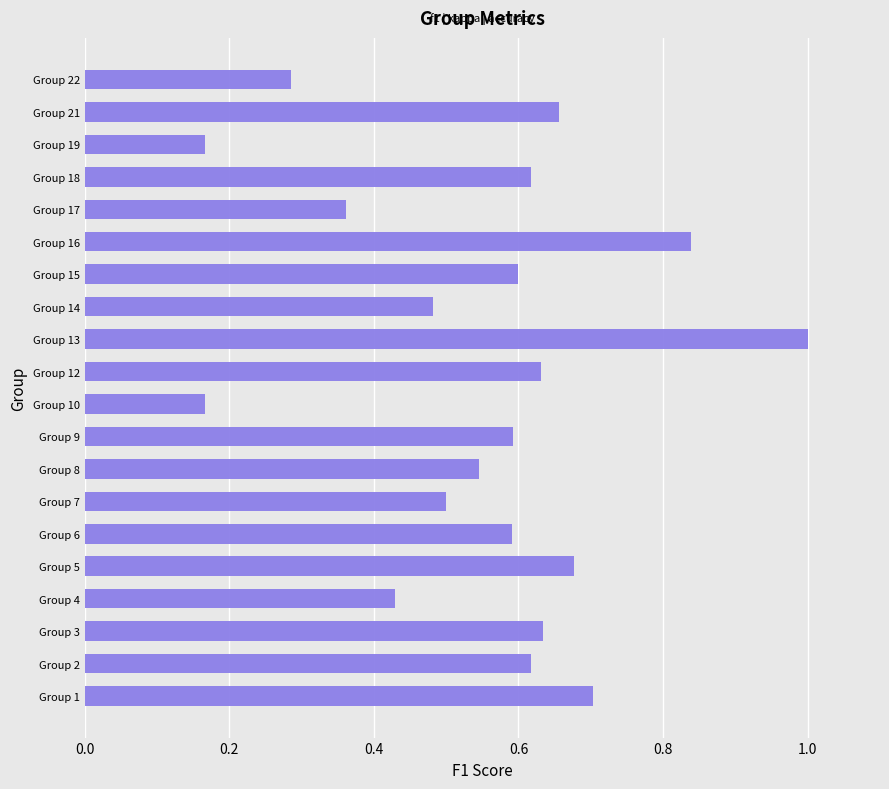

The value at Group 9 is 1.0. True or false?

False